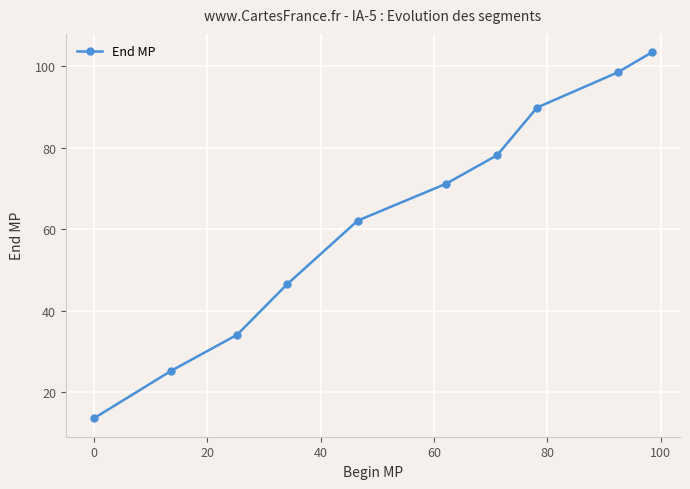

What is the value of the 9th point from the left?

98.5